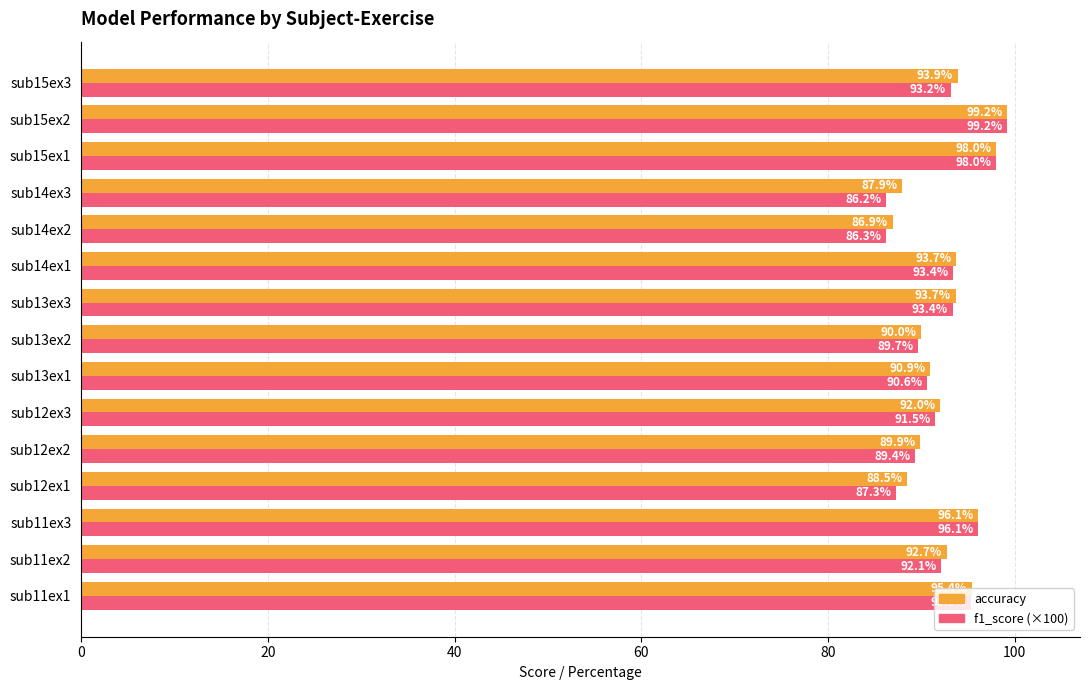

Which label corresponds to the largest value in the chart?

sub15ex2